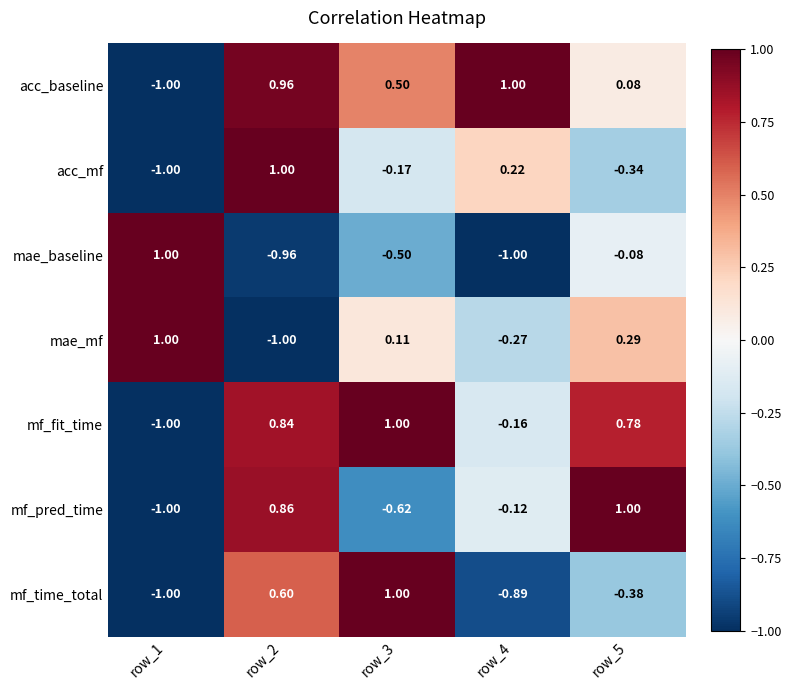

At how many categories does at least one series exceed 0?

5